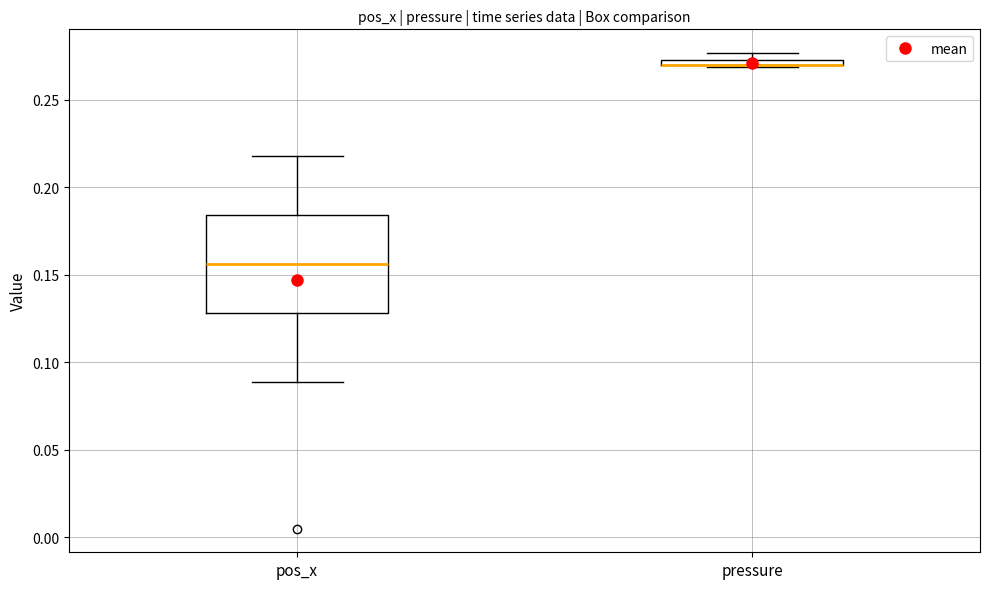

Where is the lower edge of the box for pressure on the y-axis? The values are not printed on the chart, so give them approximately, as read against the axis.

0.270